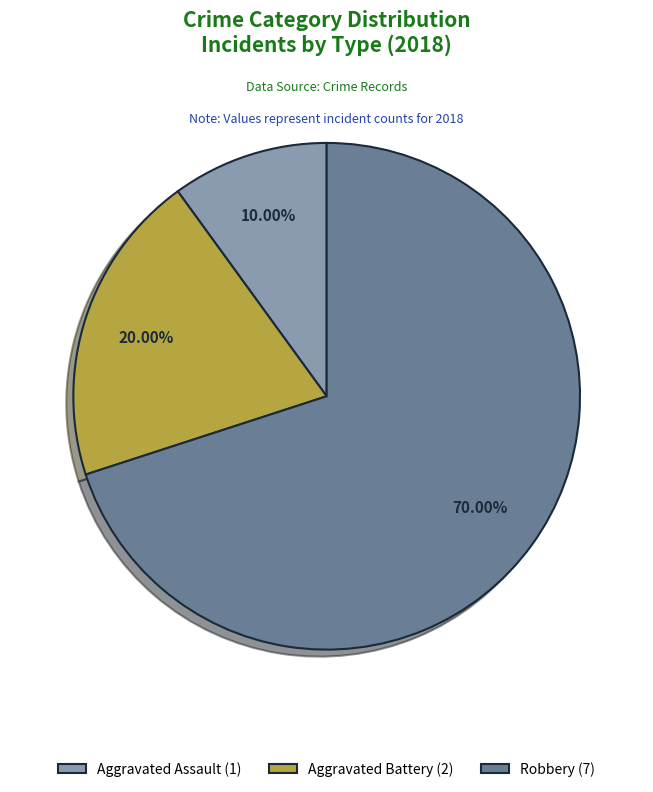

Is there a majority slice in this chart?

Yes